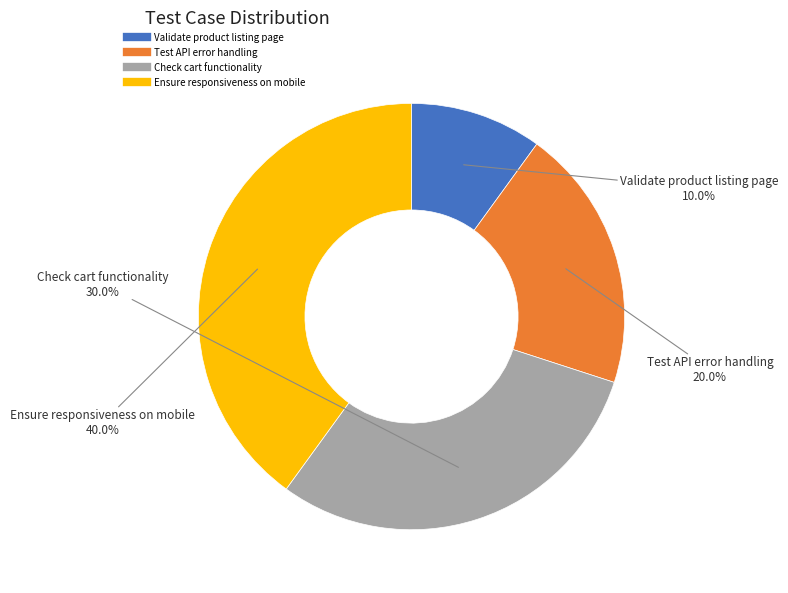

What is the largest slice in the pie chart?

Ensure responsiveness on mobile